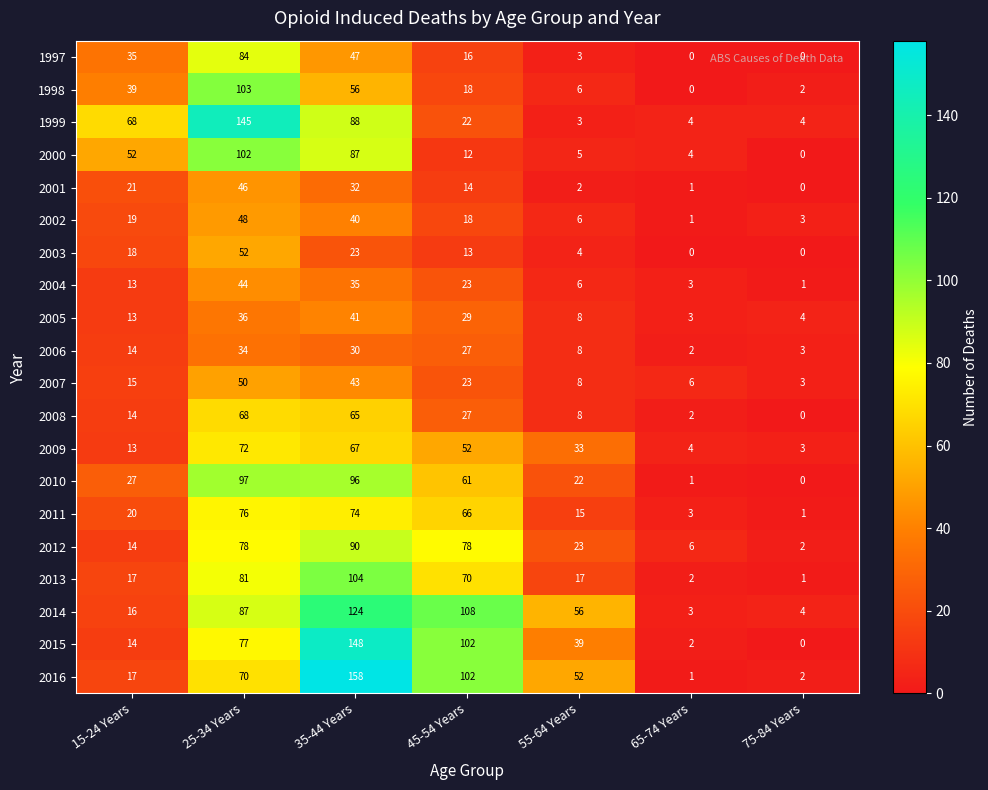

What is the greatest value displayed?

158